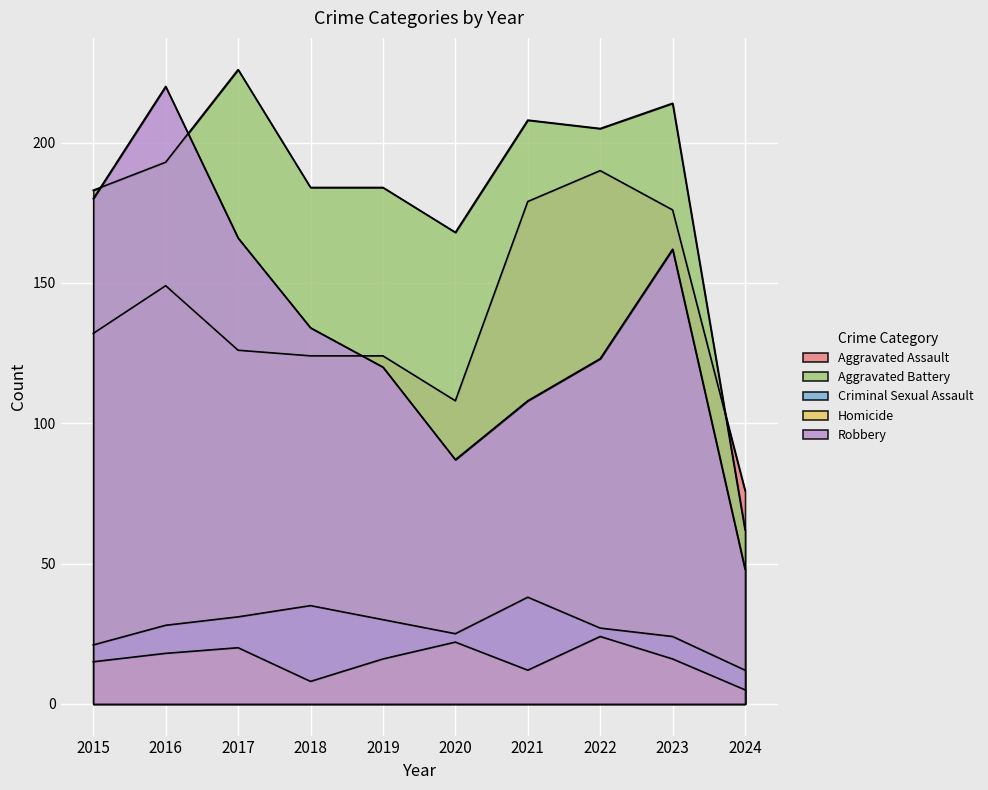

True or false: Criminal Sexual Assault and Robbery cross at least once.

False